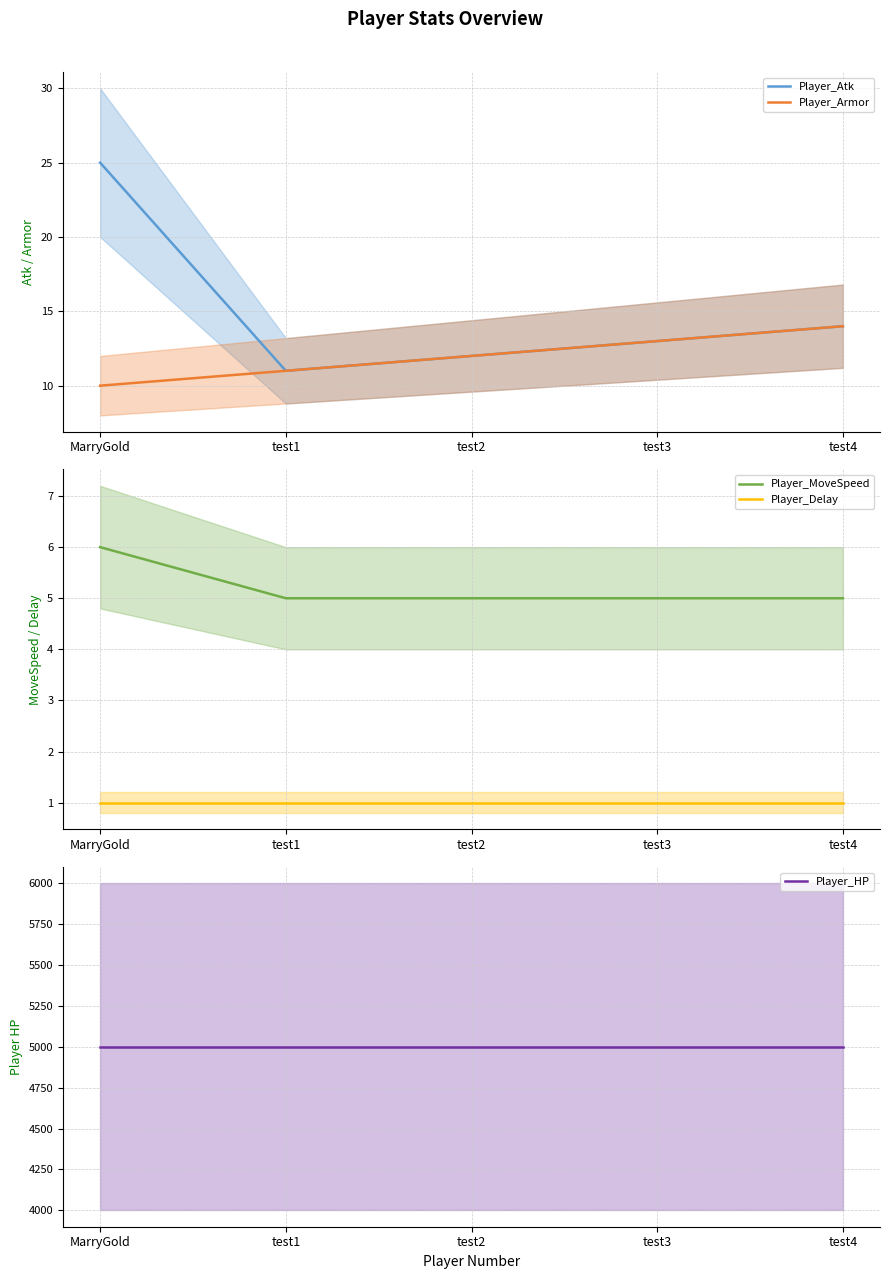

Which has a higher value, MarryGold or test2?

MarryGold